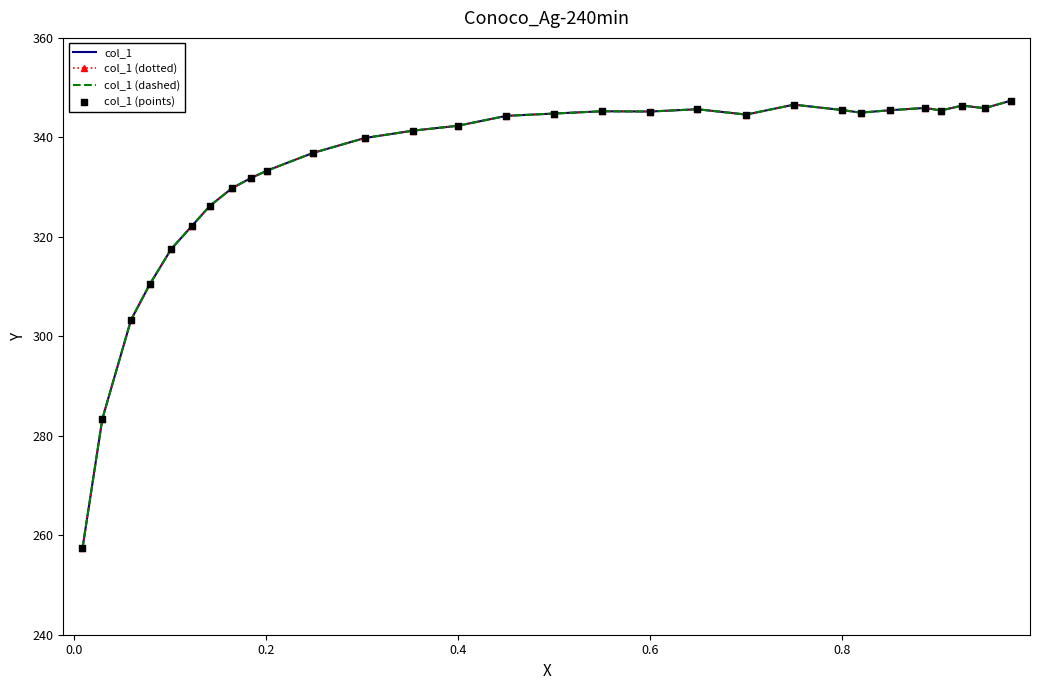

Which series has the largest total across all categories?

col_1